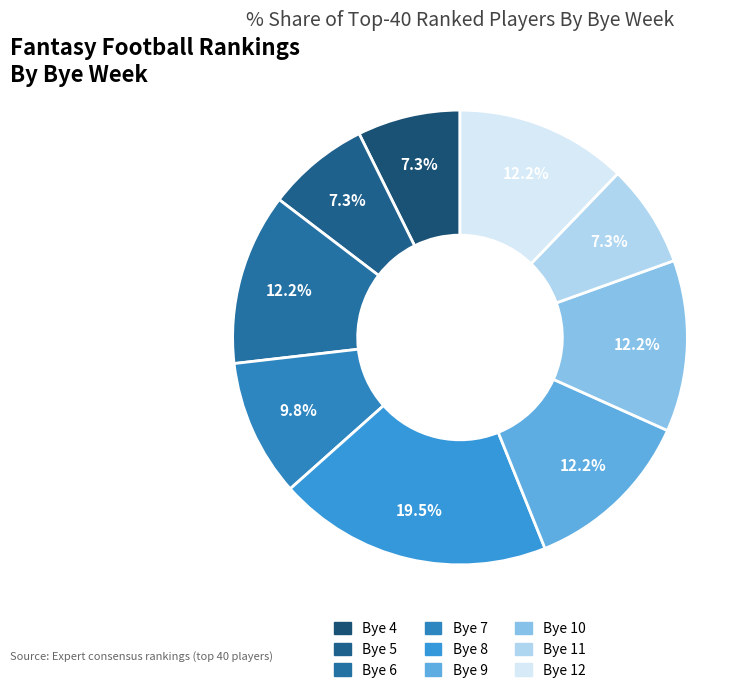

Is there any slice that represents more than half of the pie?

No